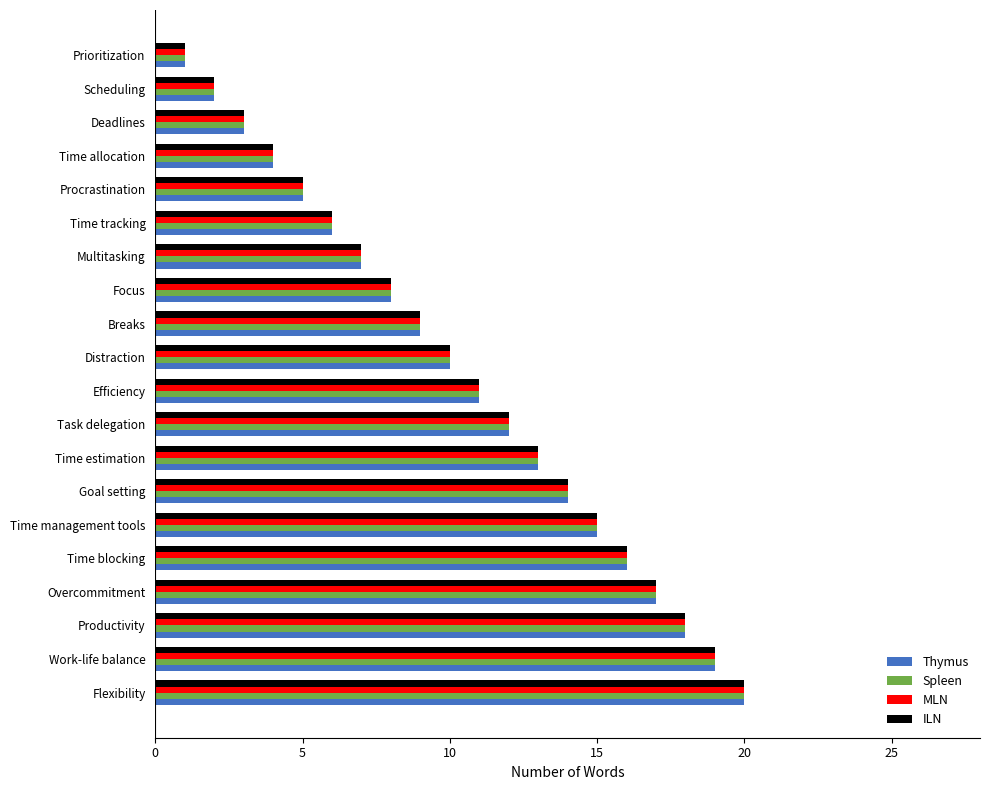

At which label does Spleen reach its peak?

Flexibility